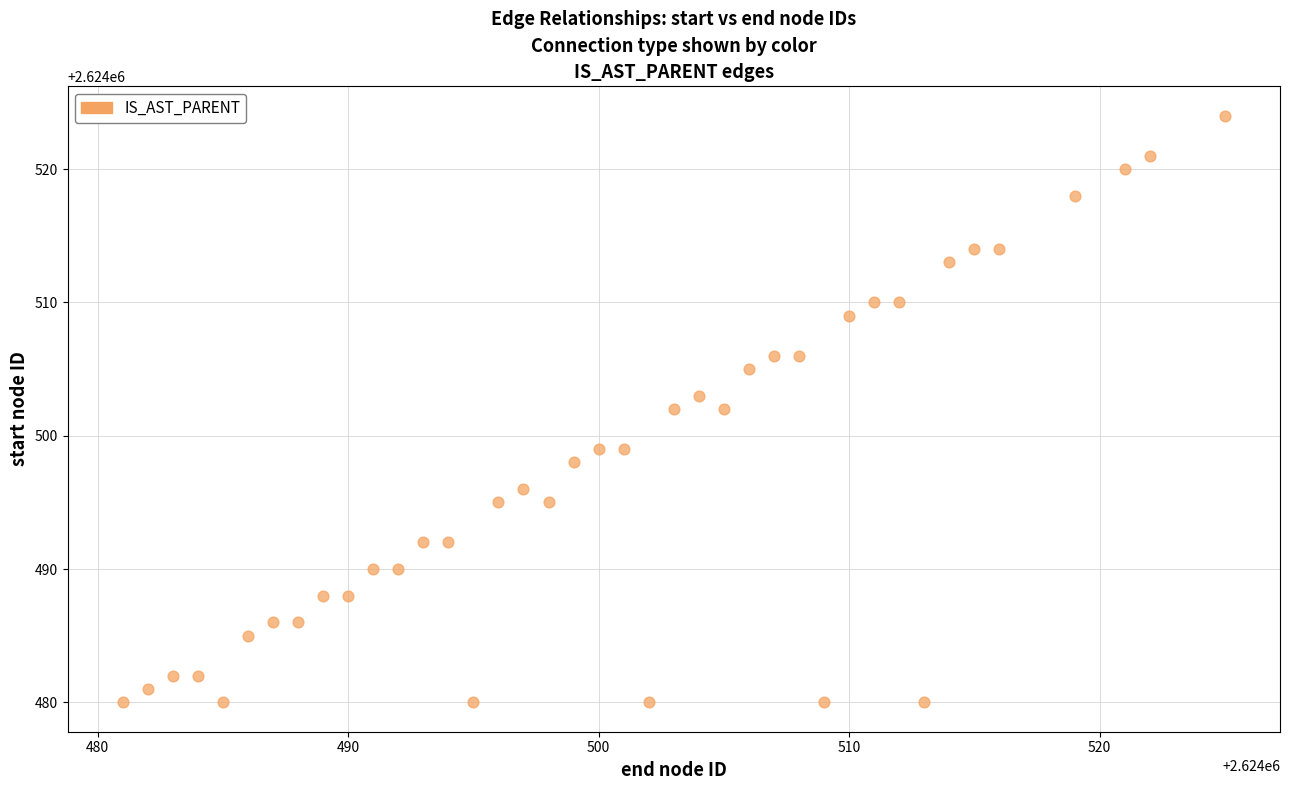

What is the range of X values (max minus min)?

44